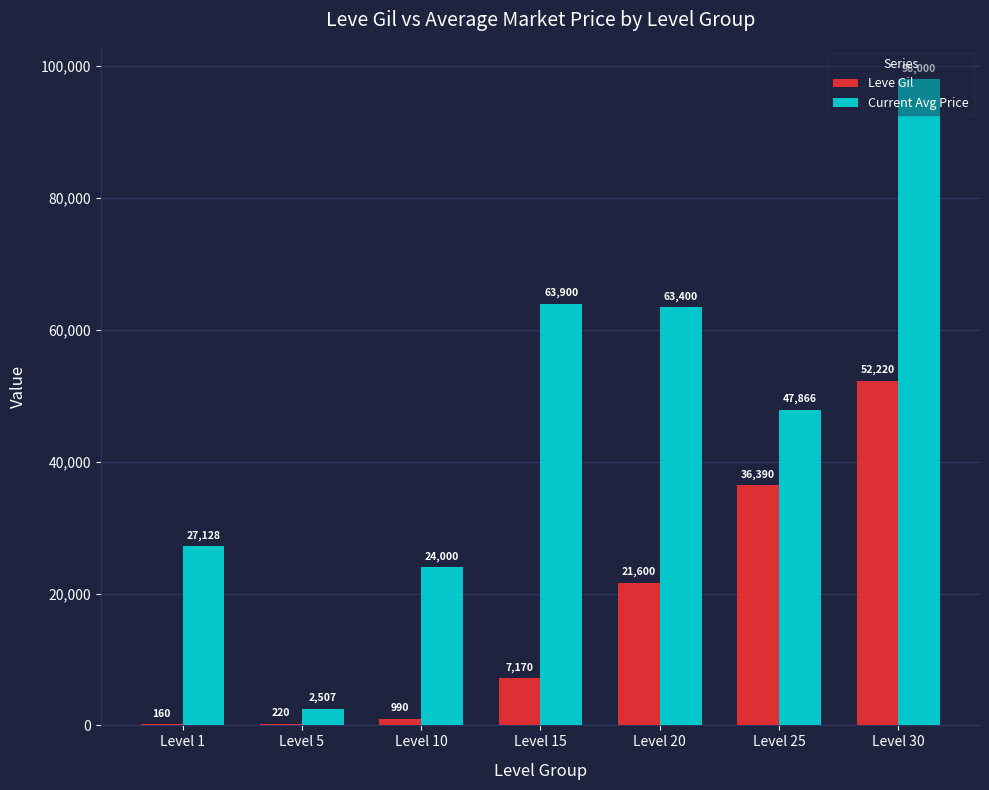

At which label does Leve Gil reach its peak?

Level 30